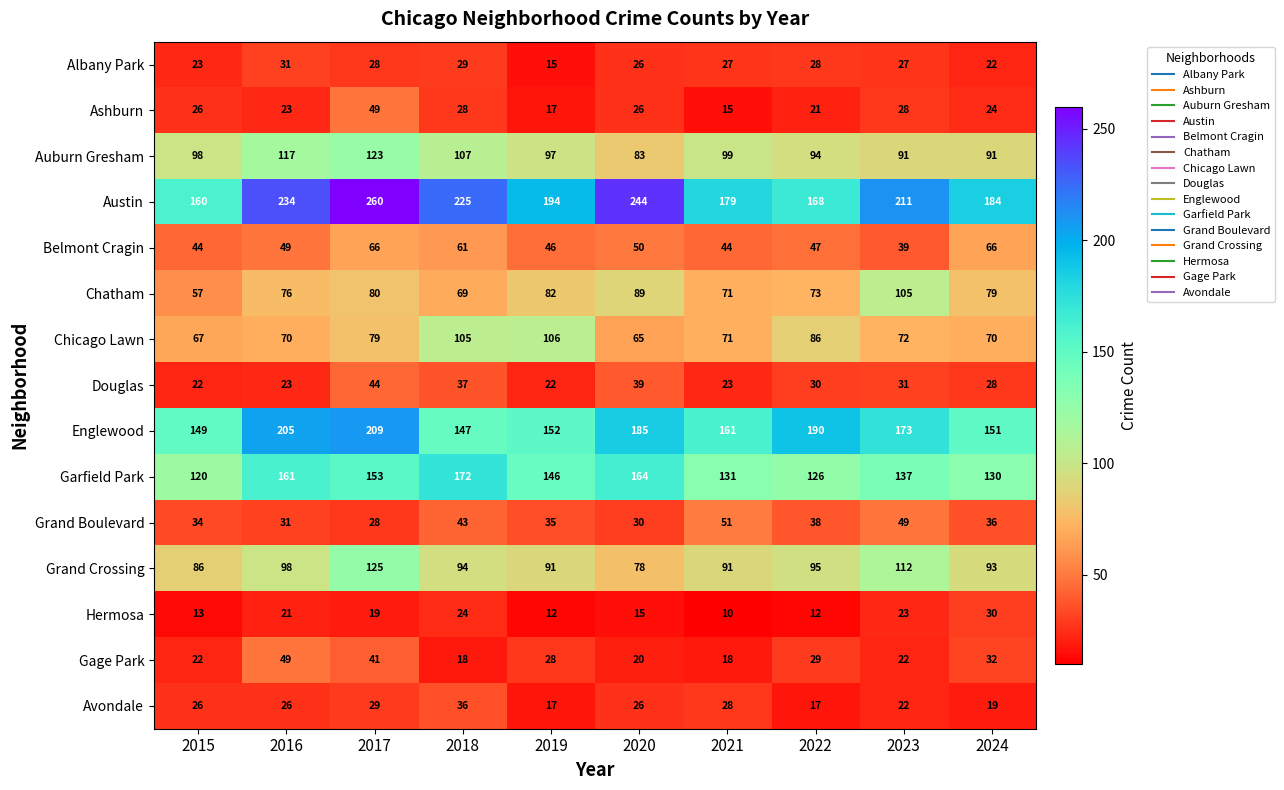

At which label is Albany Park closest to 23?

2015